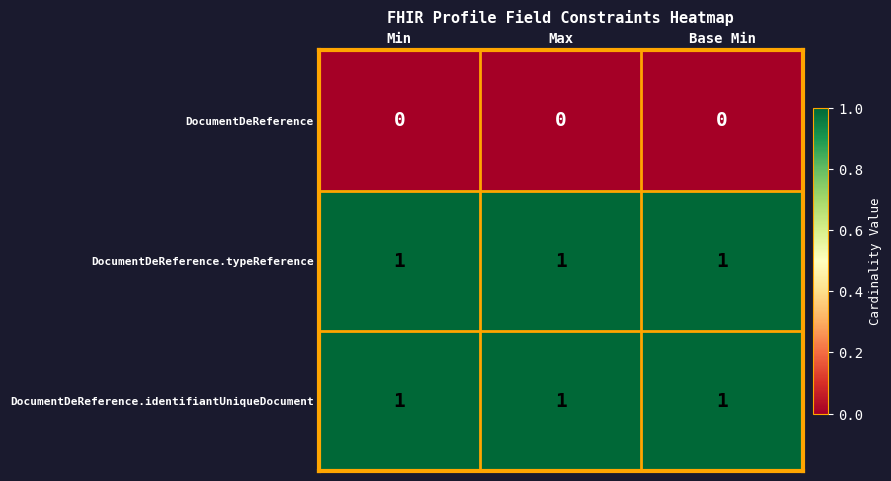

True or false: DocumentDeReference has a value of 0 at Min.

True